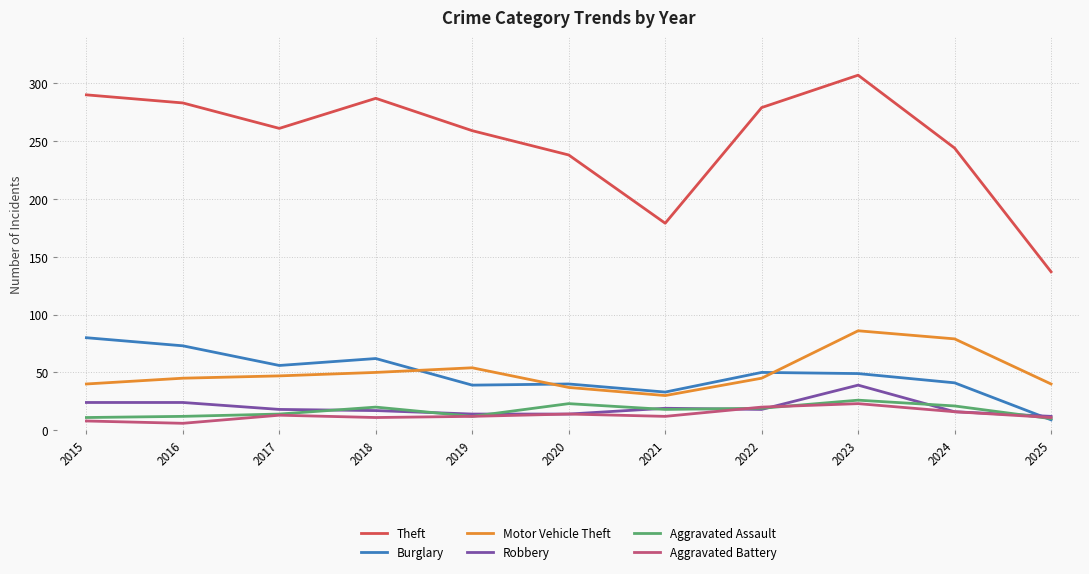

What is the spread (max minus min) of values at 2017?

248